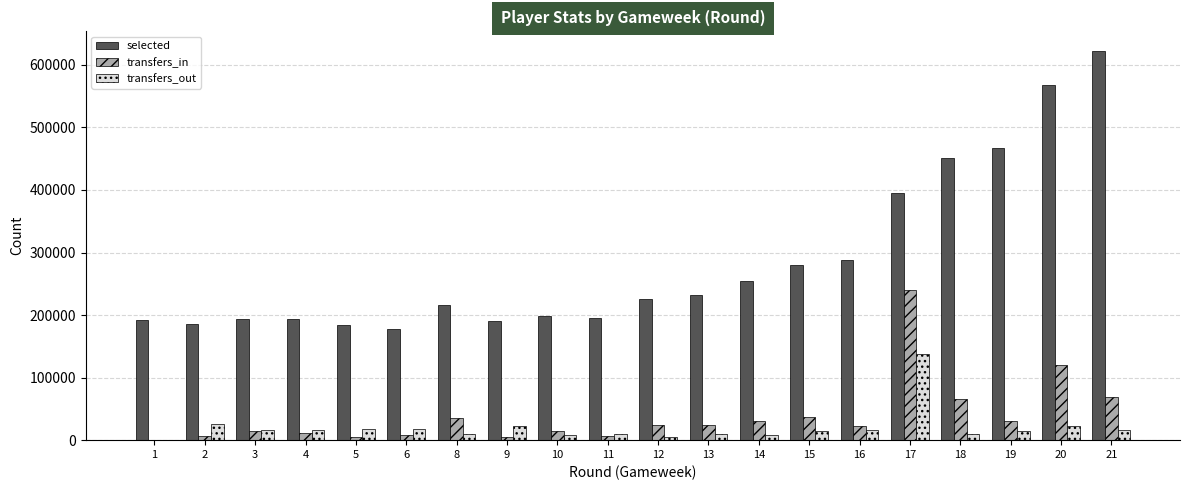

The value of transfers_in at 21 is 69053. True or false?

True